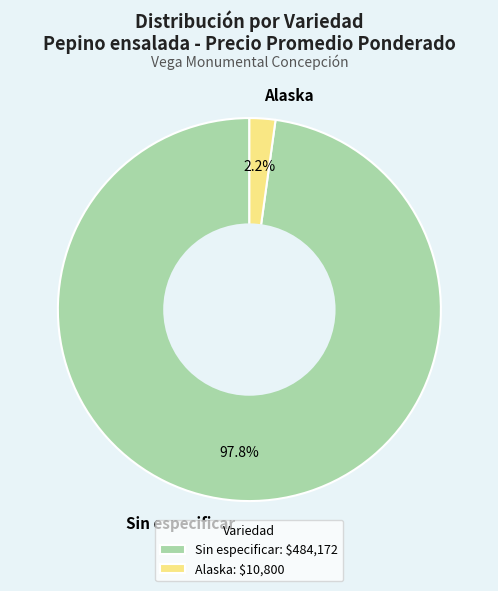

Does any single category account for the majority?

Yes